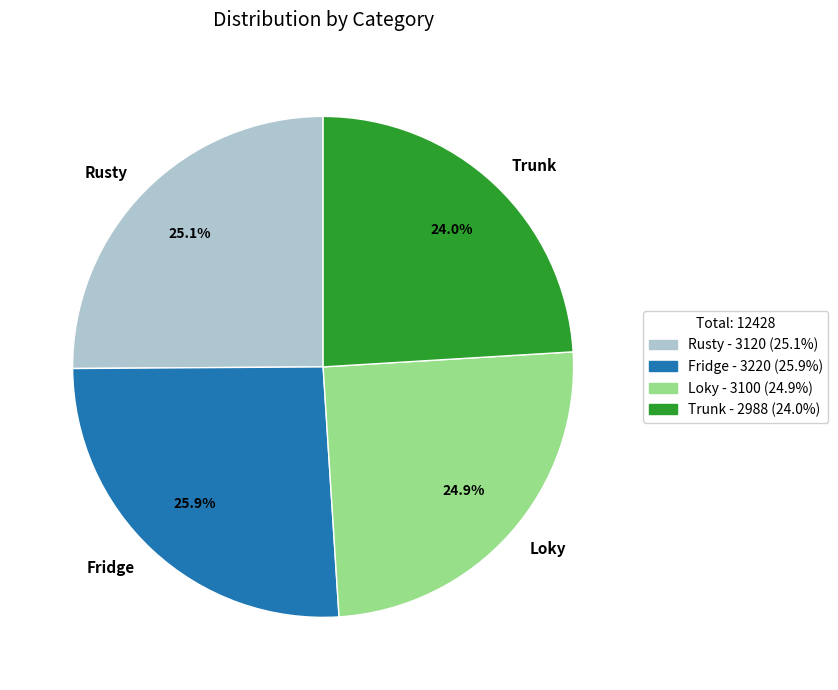

Count the number of slices in the pie.

4